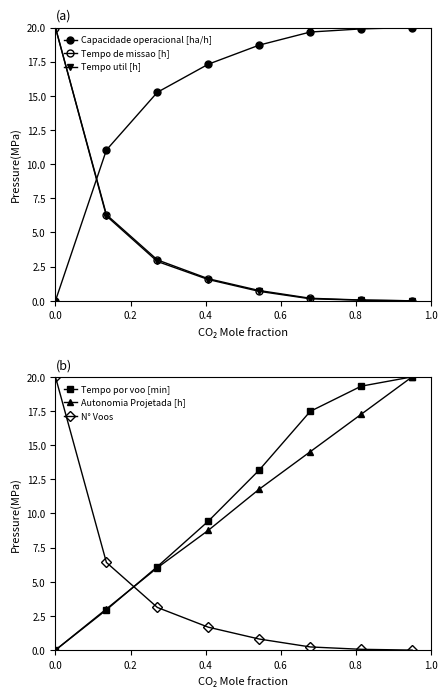

How many times do Tempo por voo [min] and N° Voos cross each other?

1